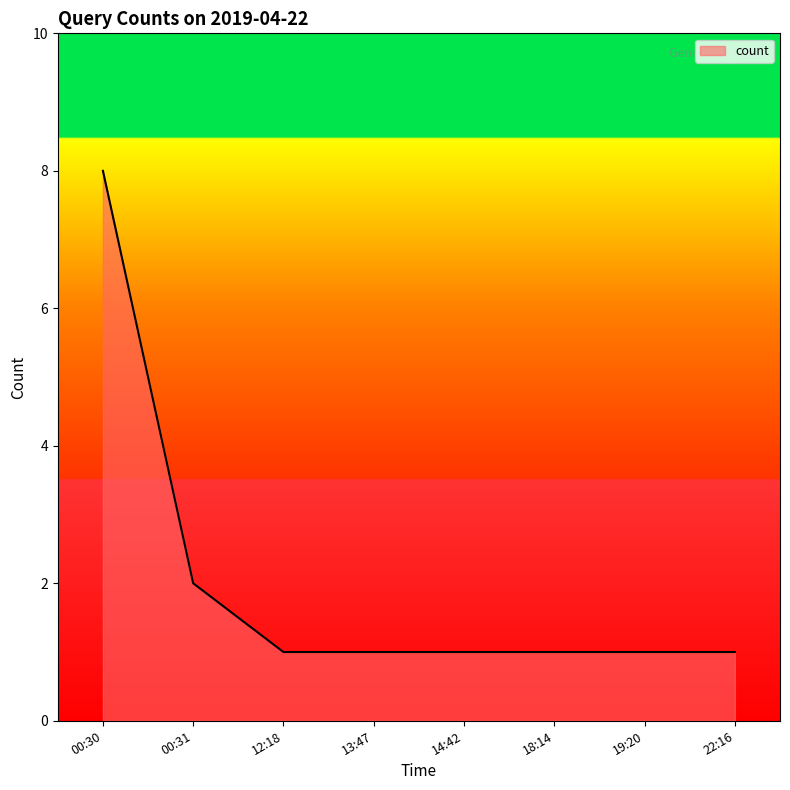

What is the ratio of the value at 14:42 to the value at 13:47?

1.0